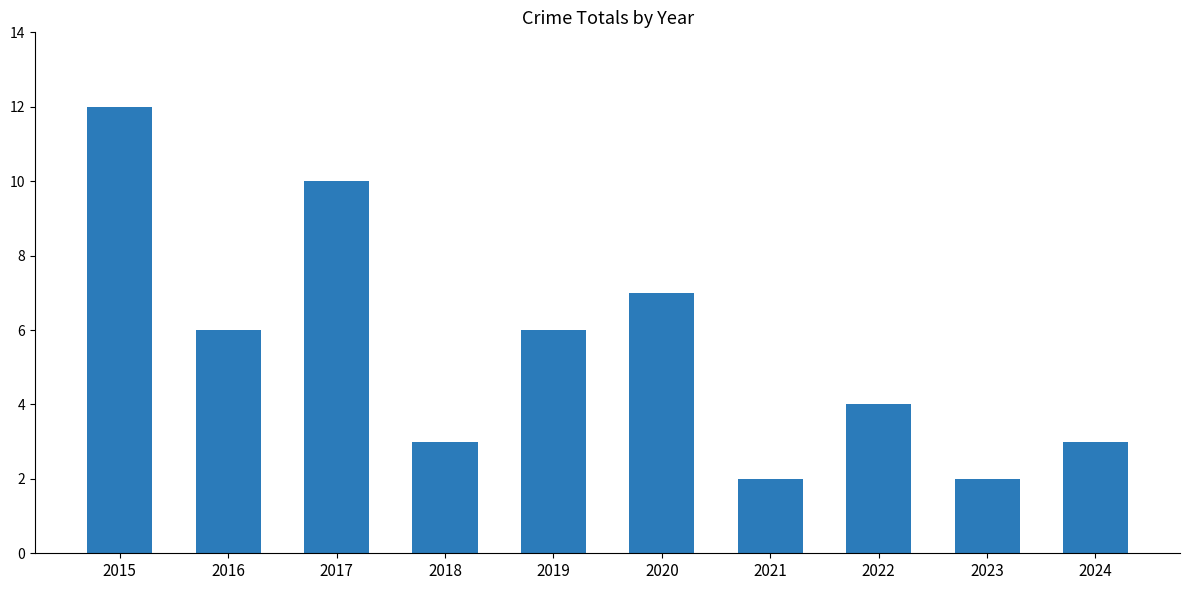

Approximately how many times larger is the value at 2023 compared to 2020?

0.3